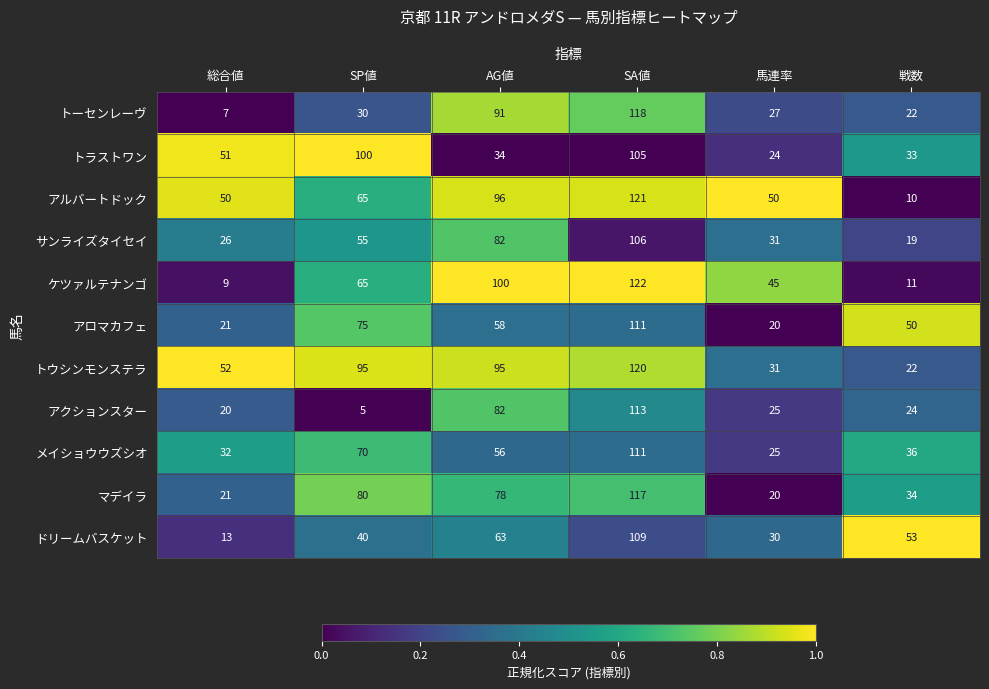

What is the difference between the マデイラ values at 戦数 and 馬連率?

14